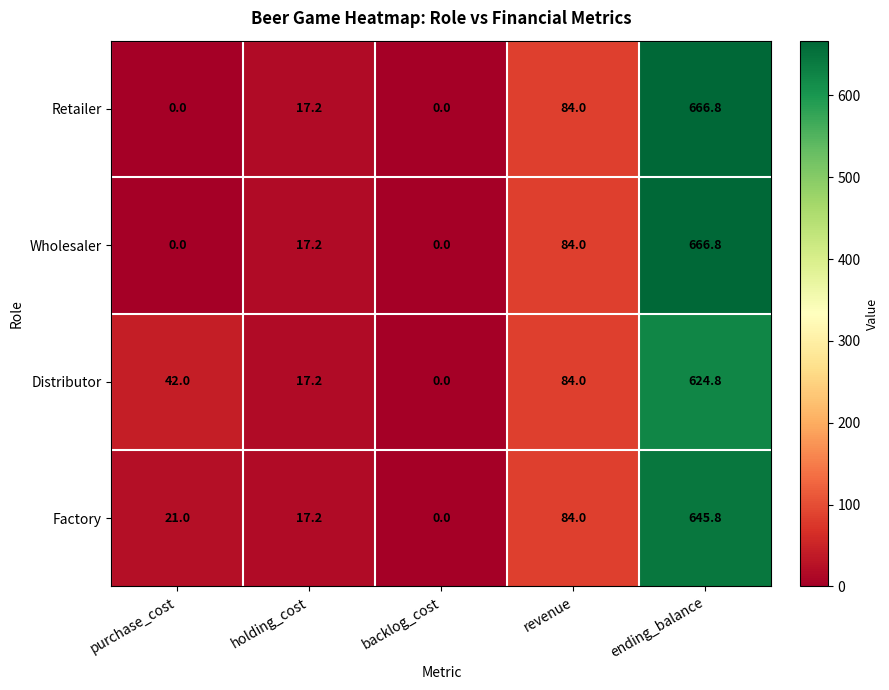

Which category has the highest value across all series?

ending_balance